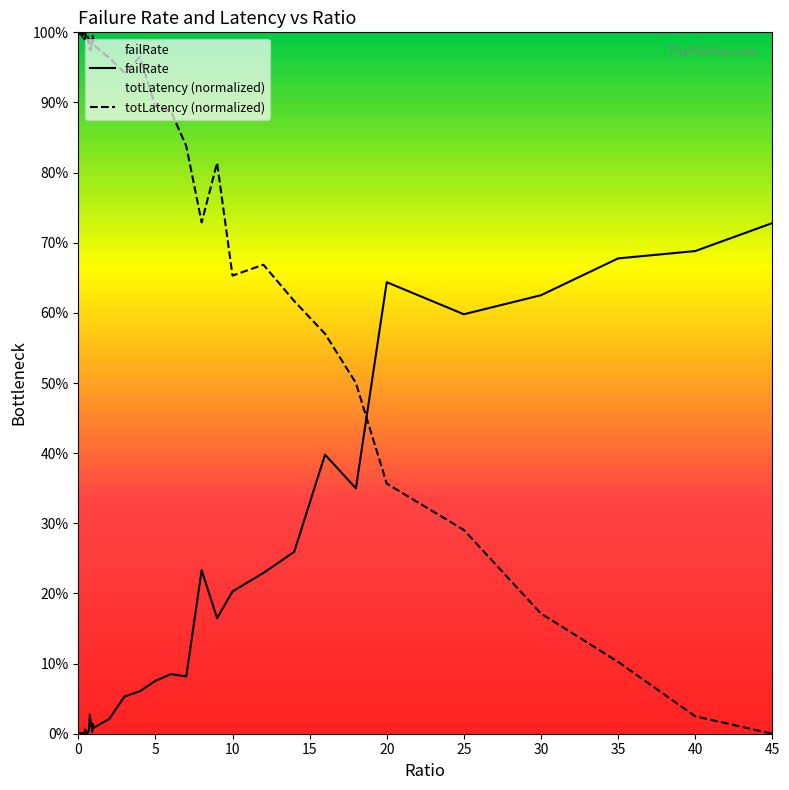

Which series changed the most between 0.65 and 10?

totLatency